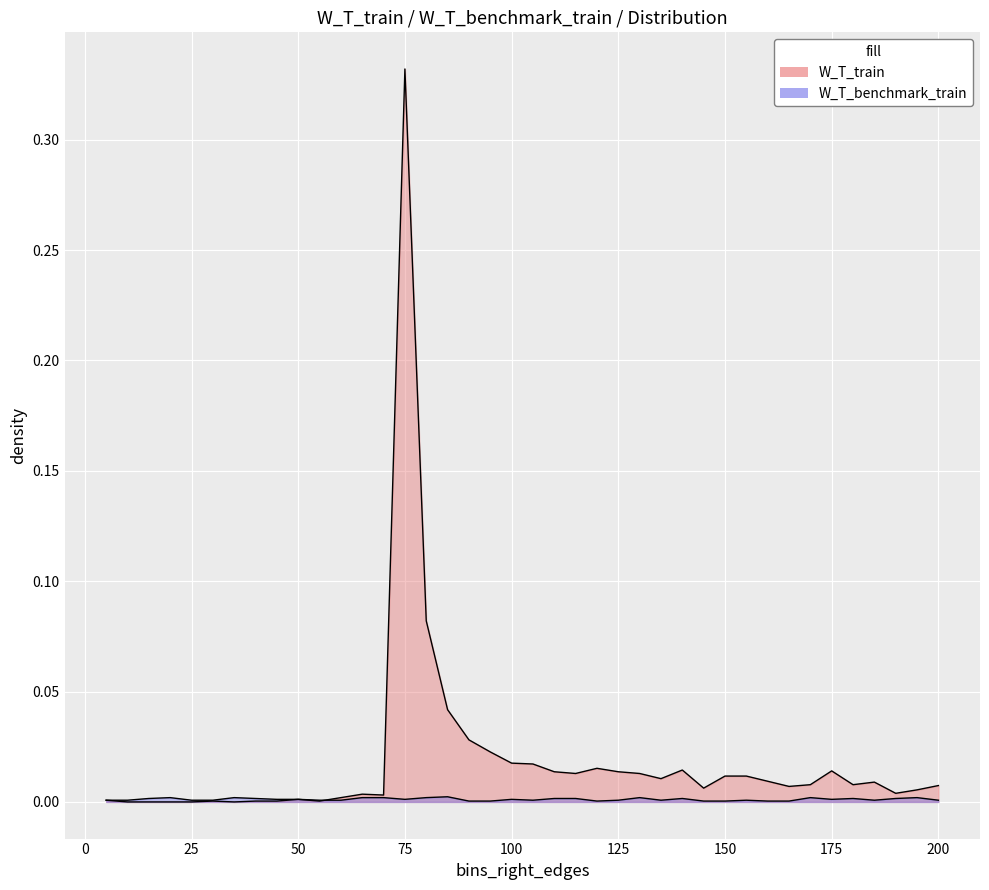

In W_T_train, how many points are lower than both neighbors (excluding endpoints)?

9